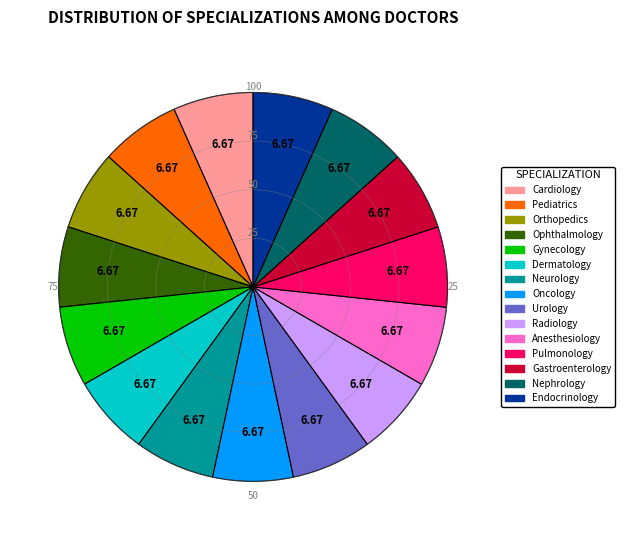

How many slices are in this pie chart?

15